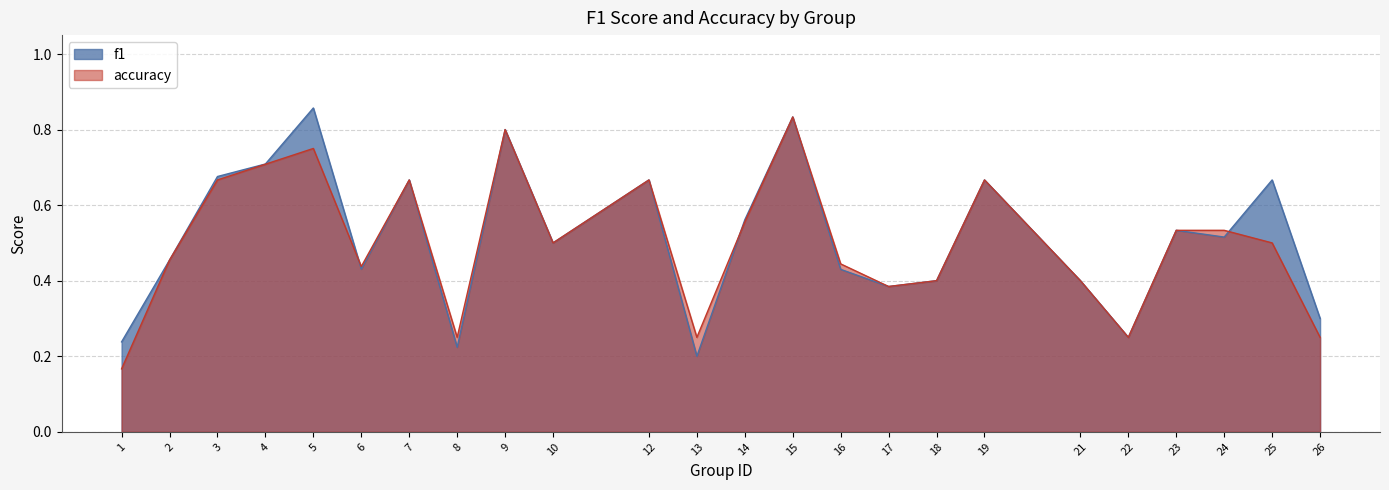

What is the approximate value of accuracy at 6?

0.4